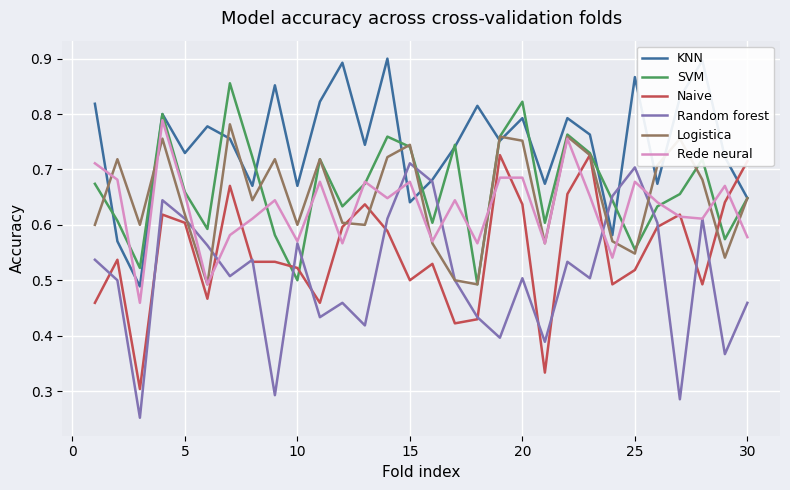

Which series has the largest total across all categories?

KNN